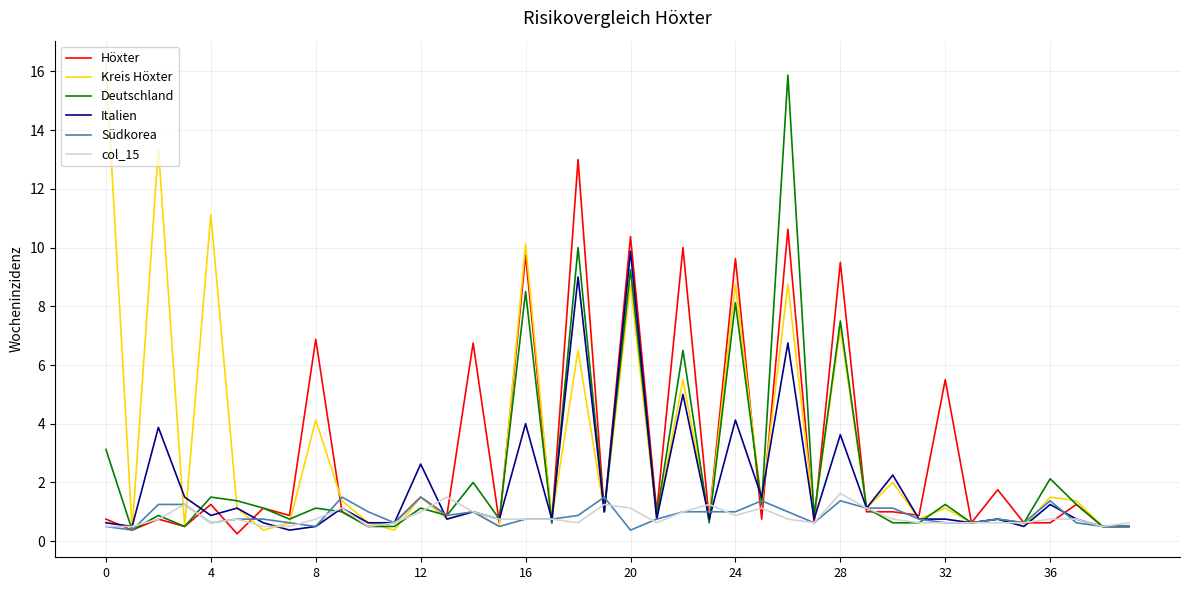

What is the minimum value for col_15?

0.5